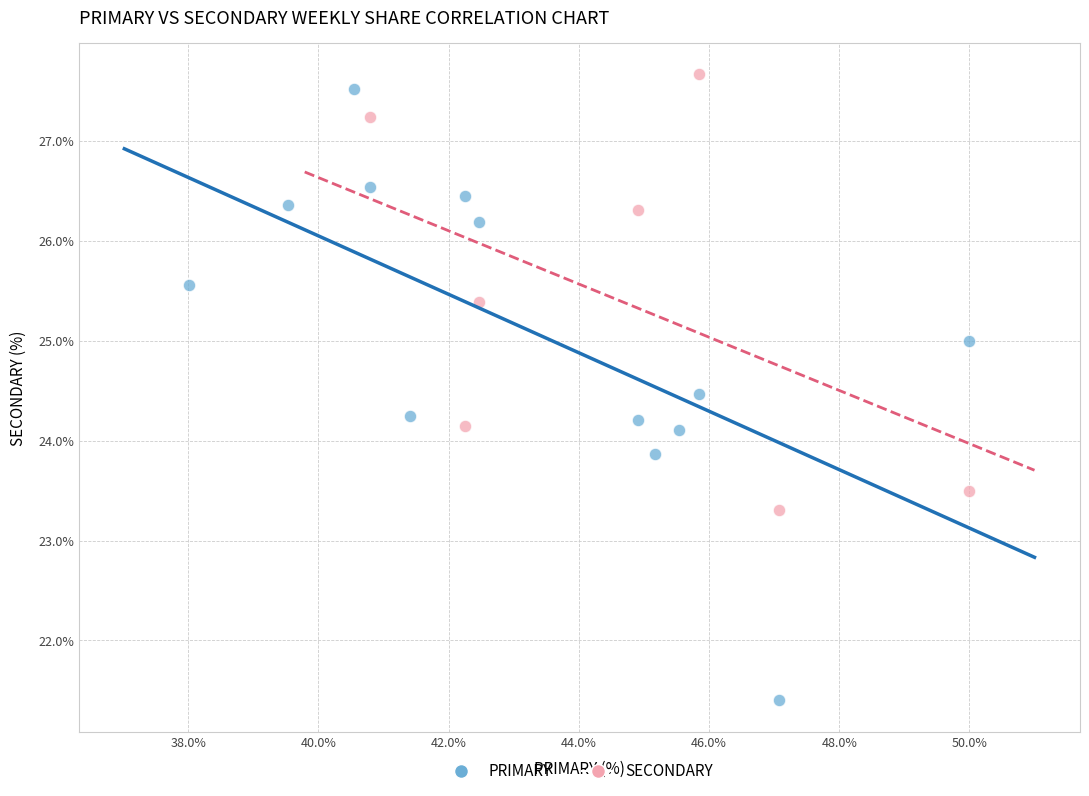

Which series reaches the minimum Y coordinate?

PRIMARY